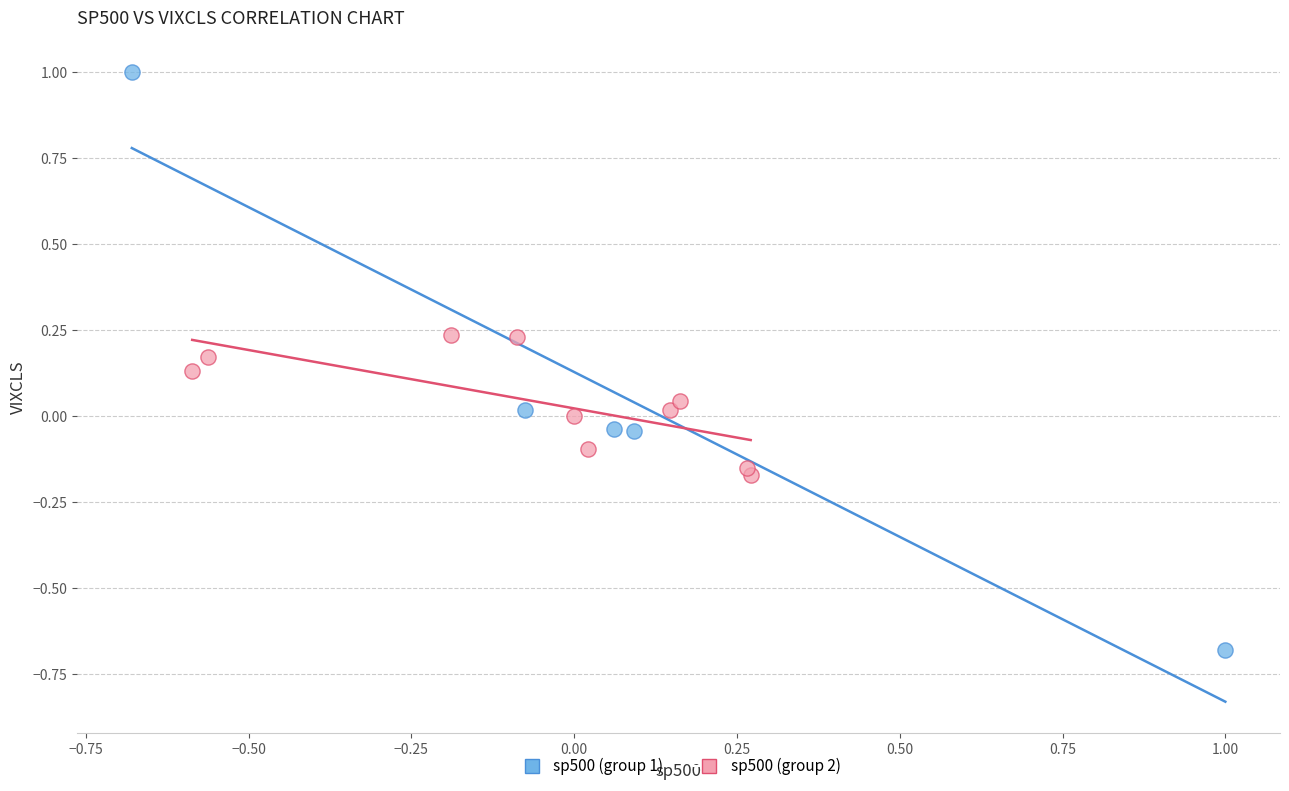

Which series reaches the maximum Y coordinate?

sp500 (group 1)